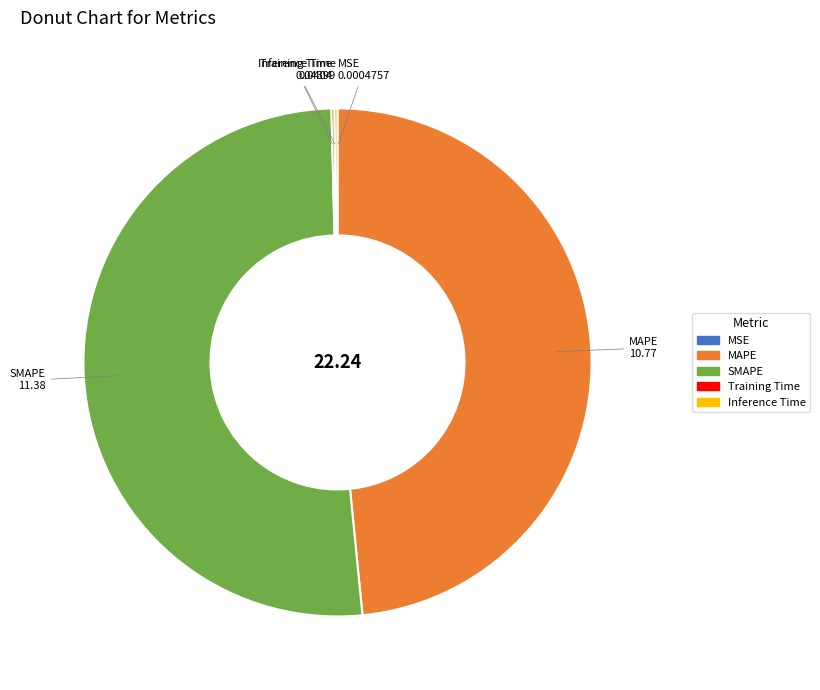

Which category accounts for the majority?

SMAPE